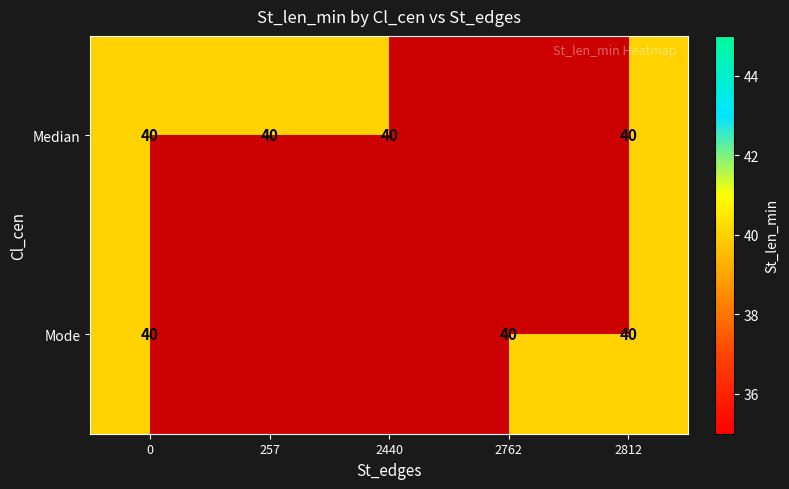

Which category has the highest value across all series?

Median